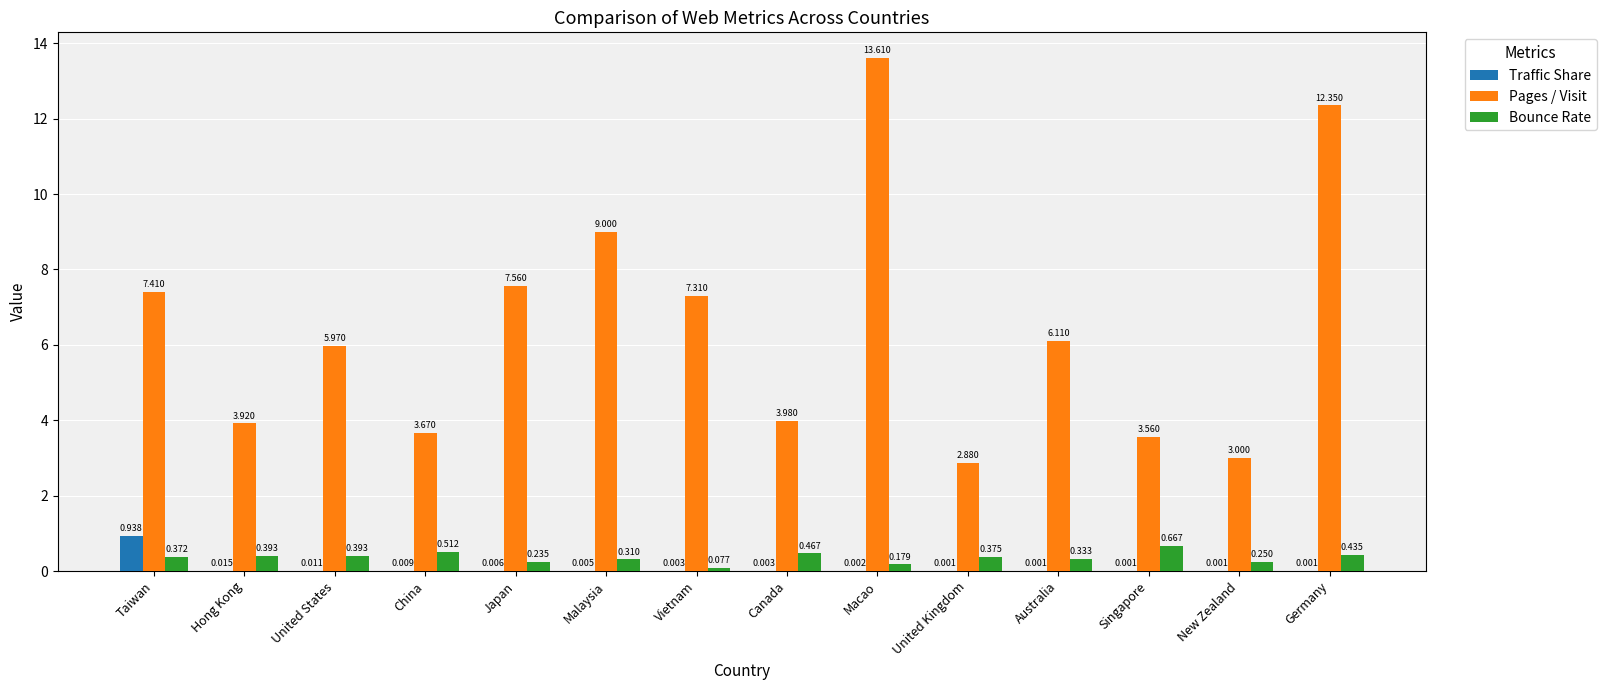

Which series changed the most between United Kingdom and Singapore?

Pages / Visit